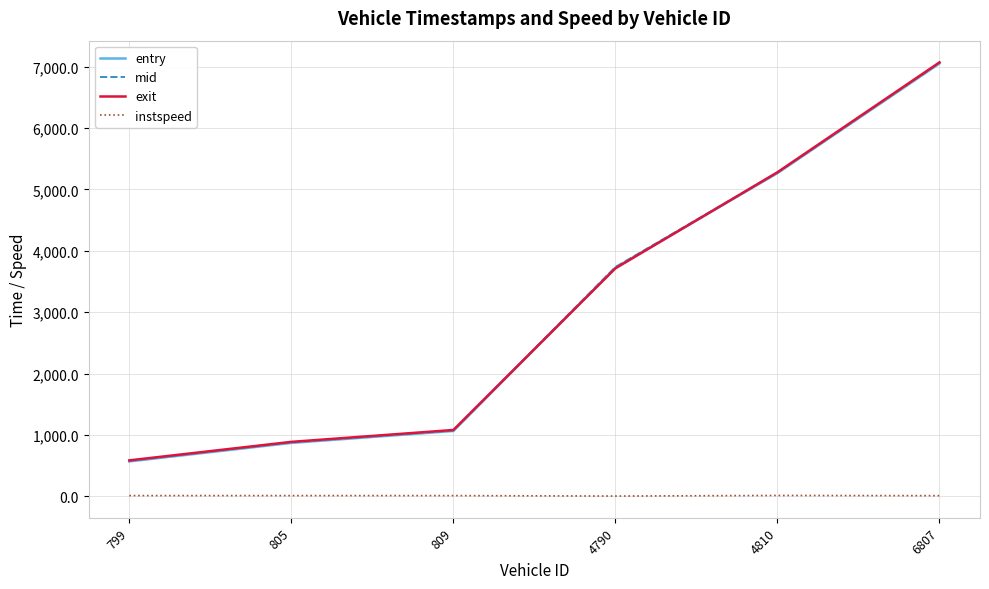

At how many categories does at least one series exceed 6416?

1